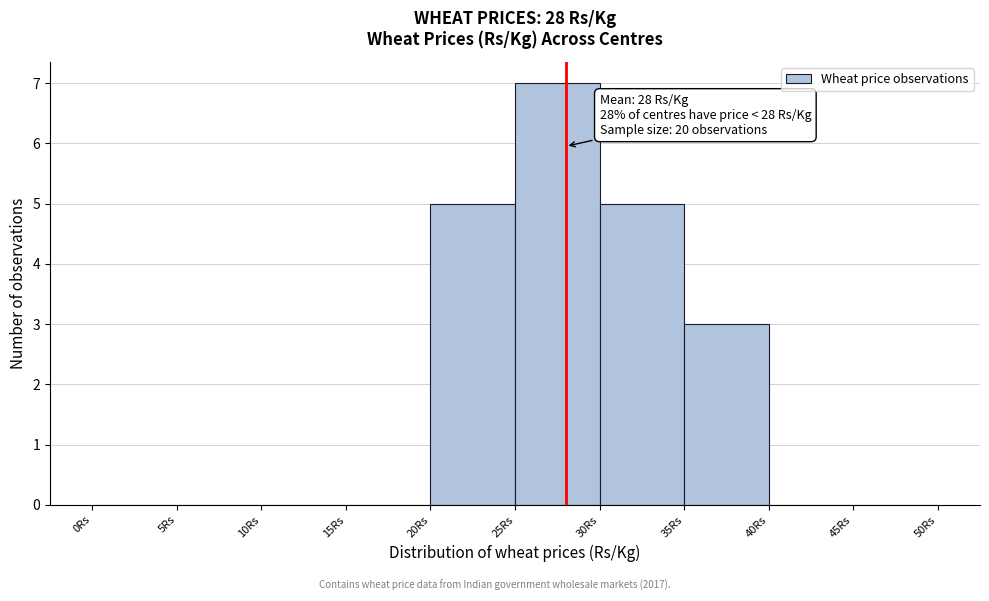

Over which range of the x-axis is the bar tallest?

25 to 30